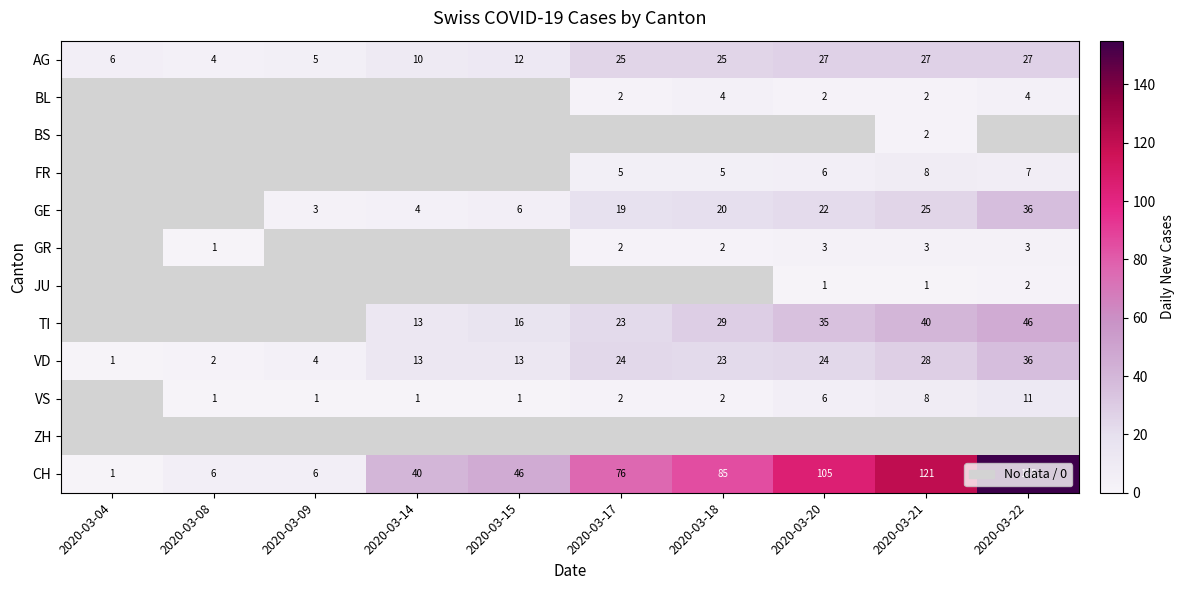

The BS series shows 2 at 2020-03-21. True or false?

True